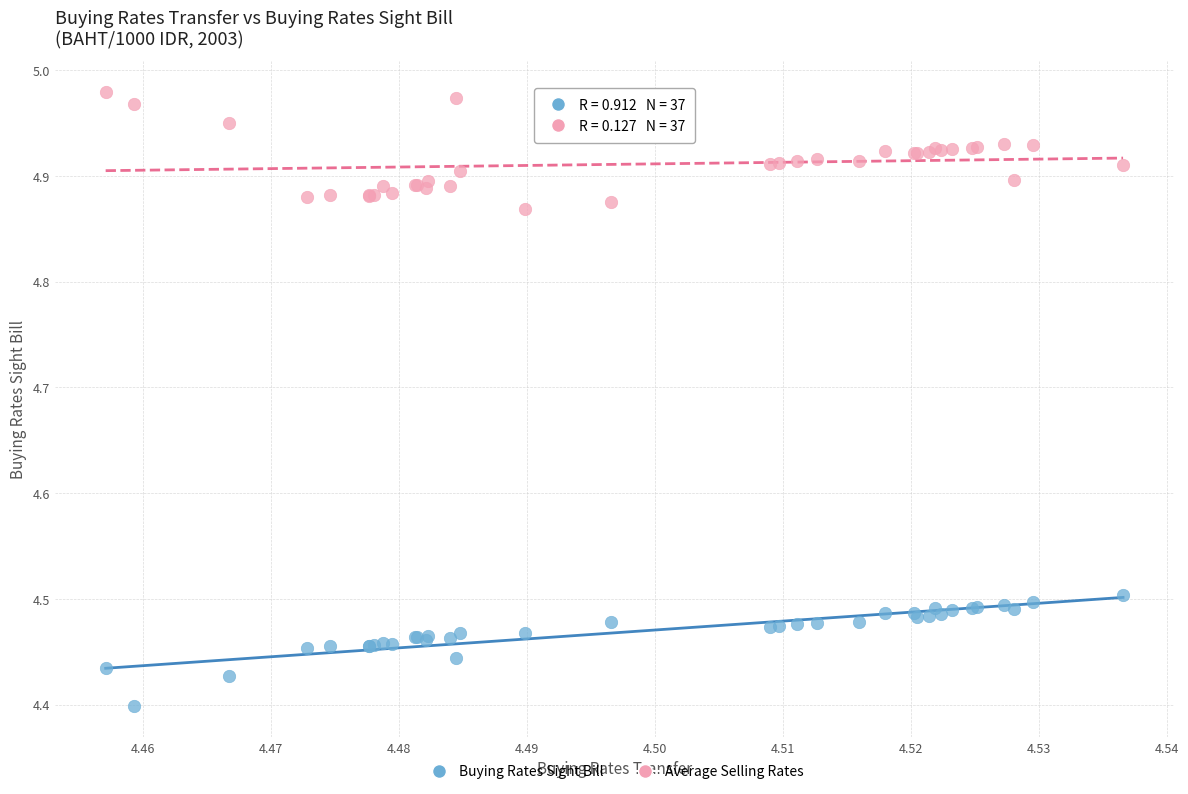

What are all the series names shown in the legend?

Buying Rates Sight Bill, Average Selling Rates